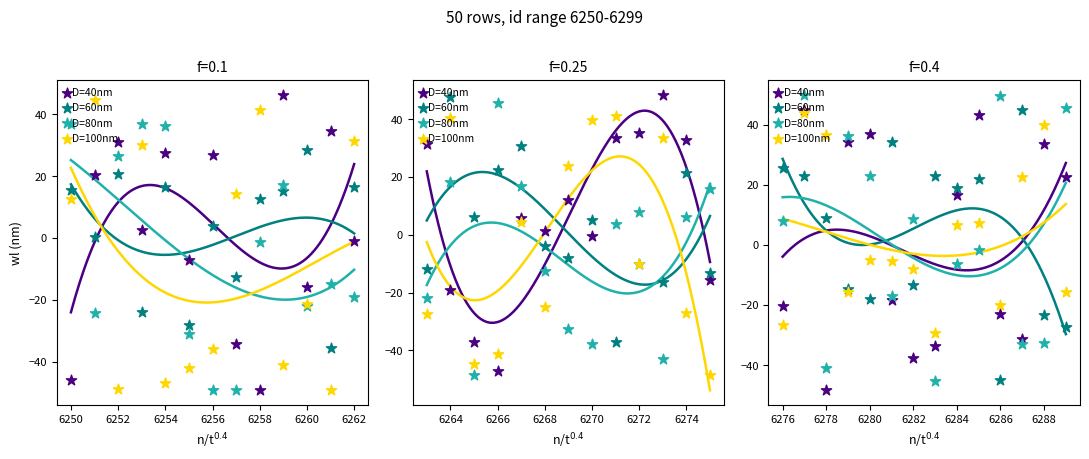

What is the total value across all series at 6284?

35.8